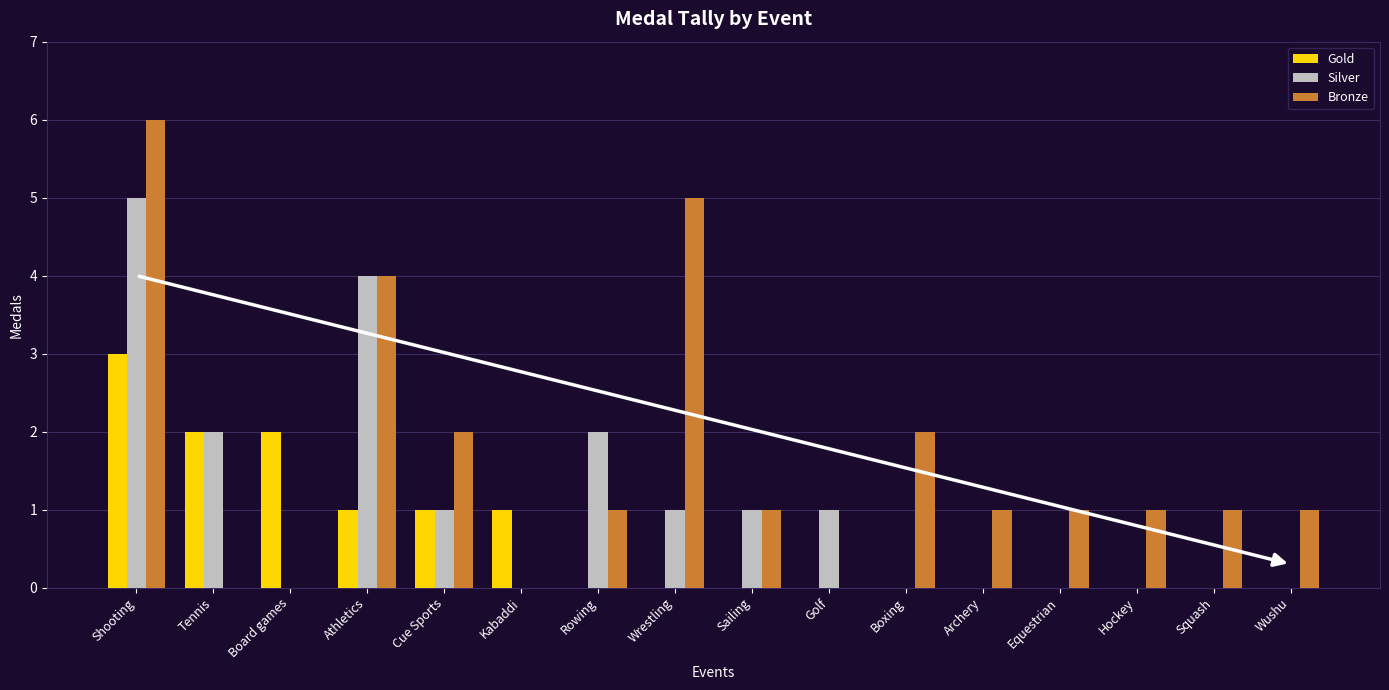

What is the sum of the Silver values at Tennis and Athletics?

6